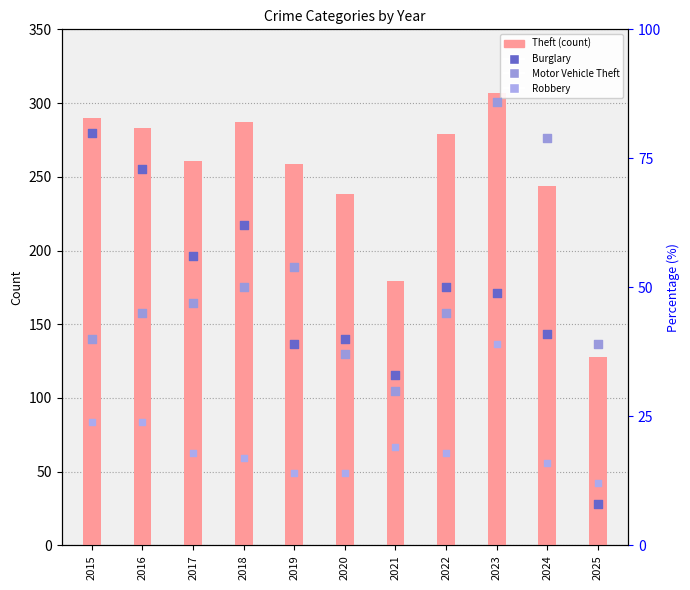

Which series reaches the maximum Y coordinate?

Theft